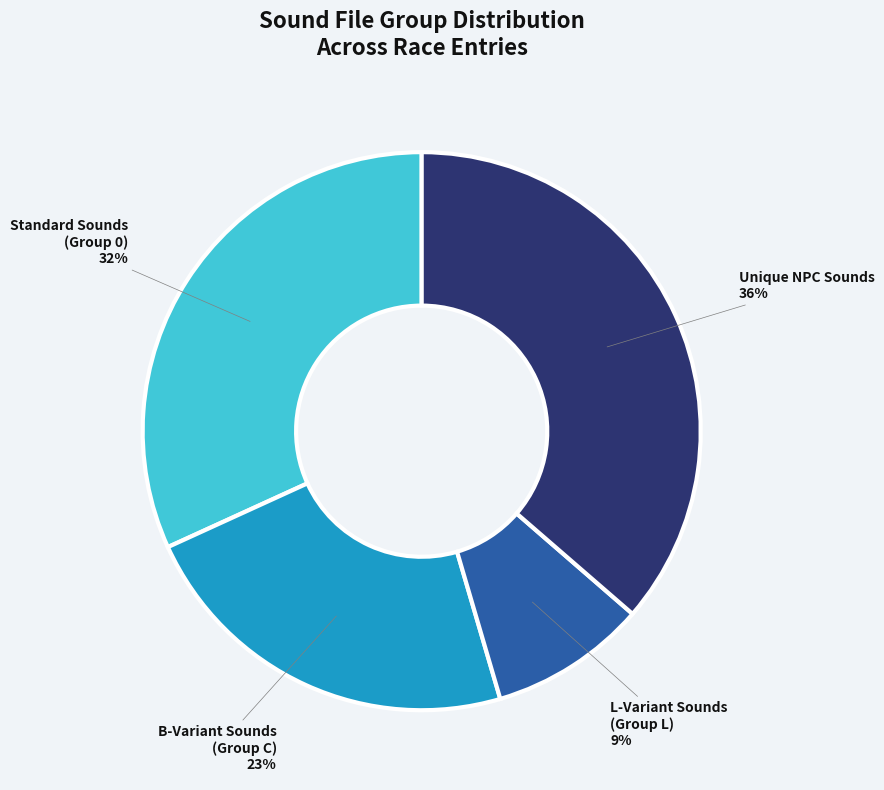

What is the ratio of the value at Unique NPC Sounds to the value at B-Variant Sounds (Group C)?

1.6